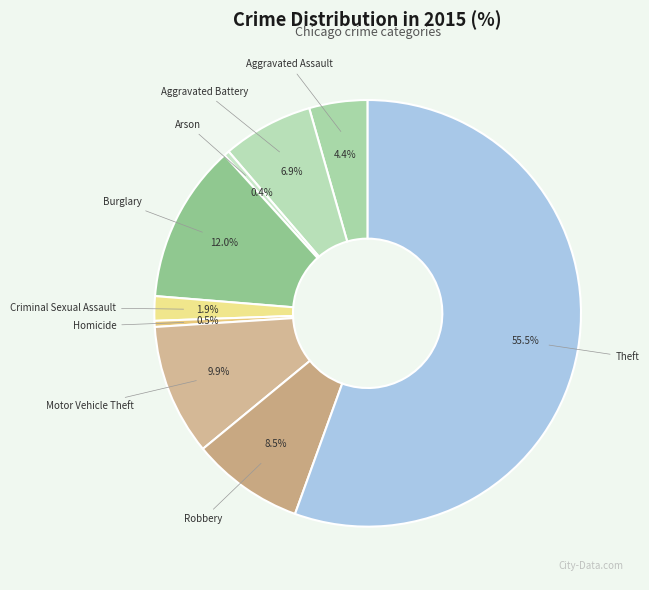

What is the largest slice in the pie chart?

Theft